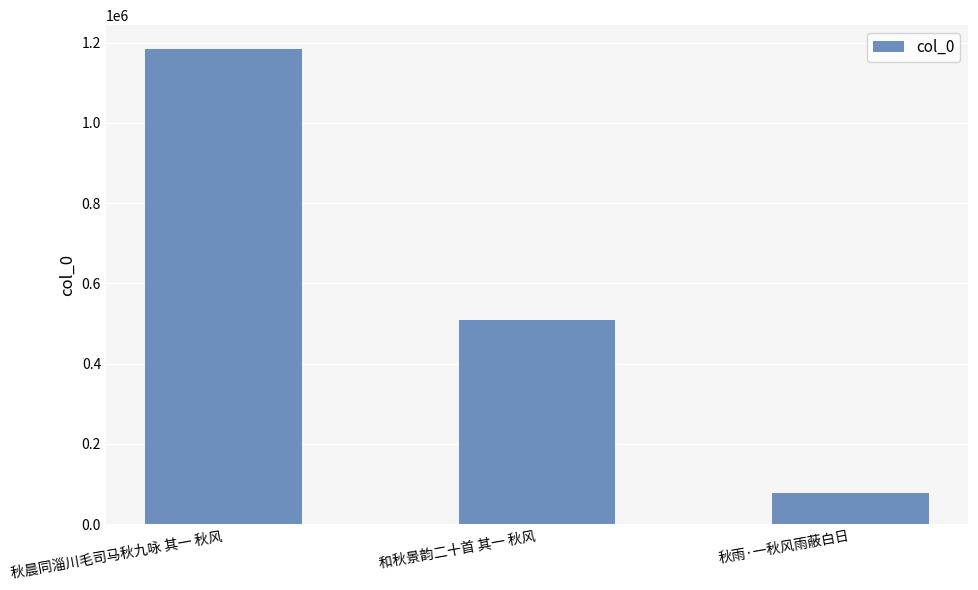

Reading right to left, transcribe all the data shown in this chart.

秋雨·一秋风雨蔽白日=78207	和秋景韵二十首 其一 秋风=507918	秋晨同淄川毛司马秋九咏 其一 秋风=1184127